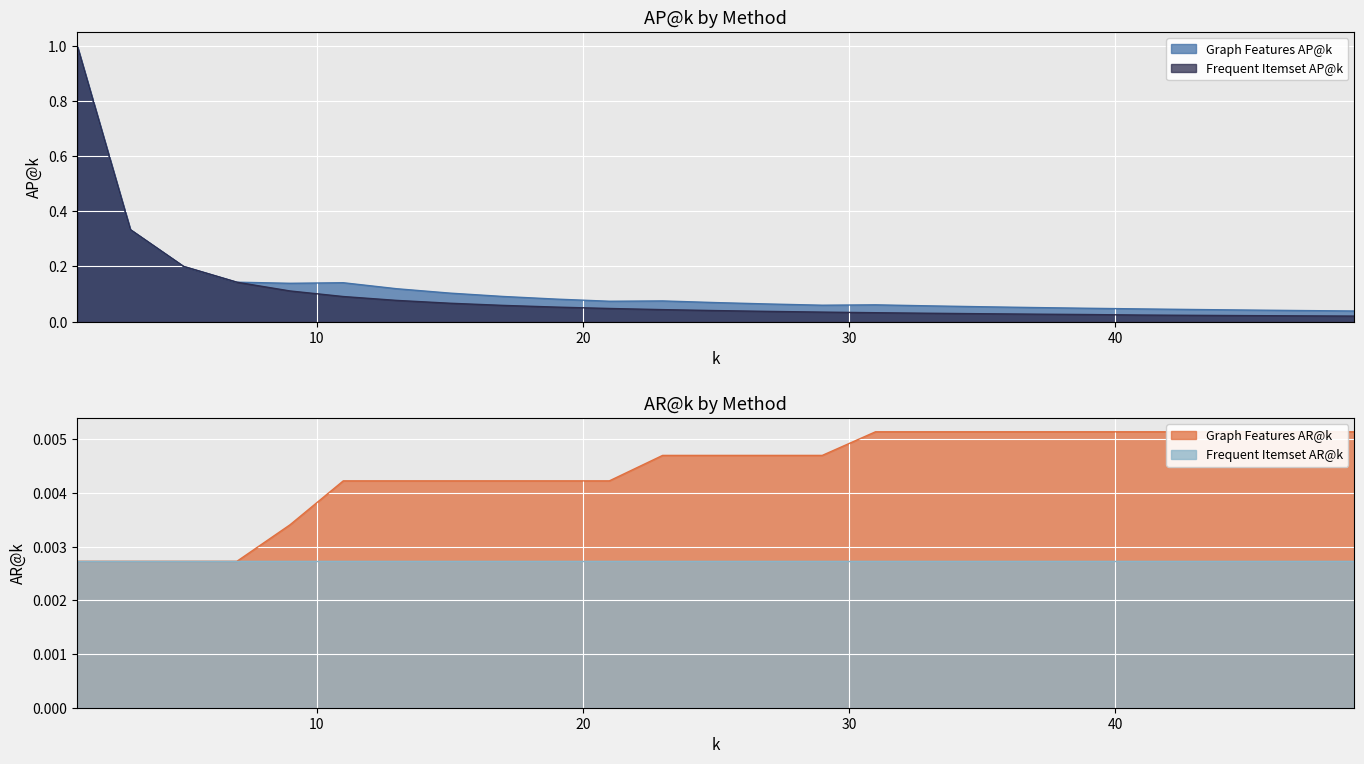

At which category does the chart reach its peak across all series?

1